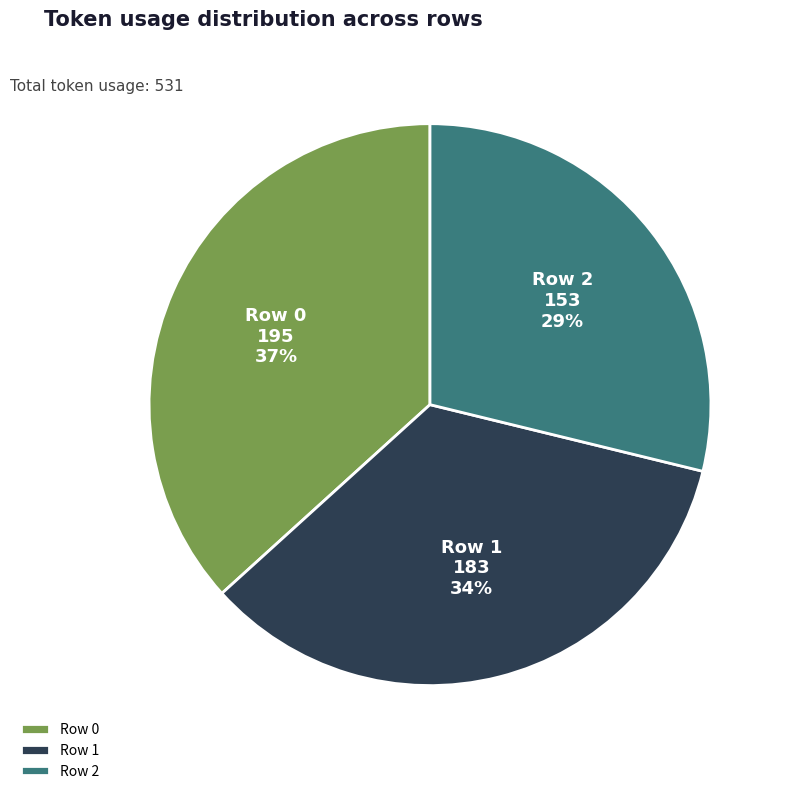

Does Row 1 represent more than half of the total?

No